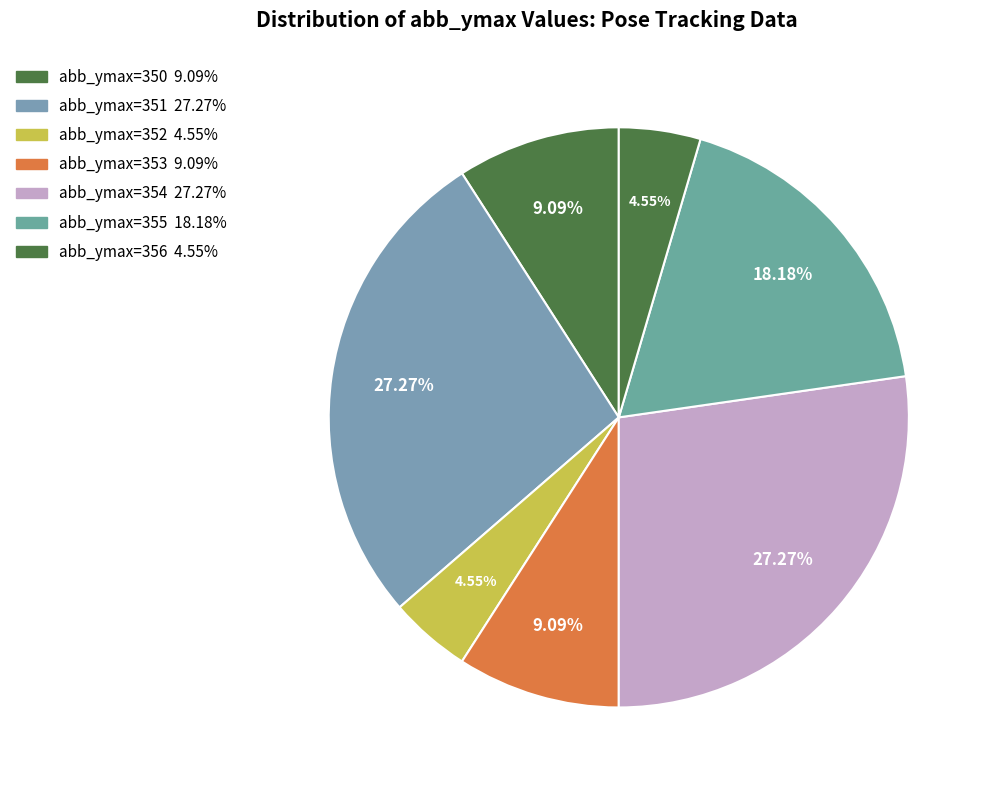

Is there any slice that represents more than half of the pie?

No